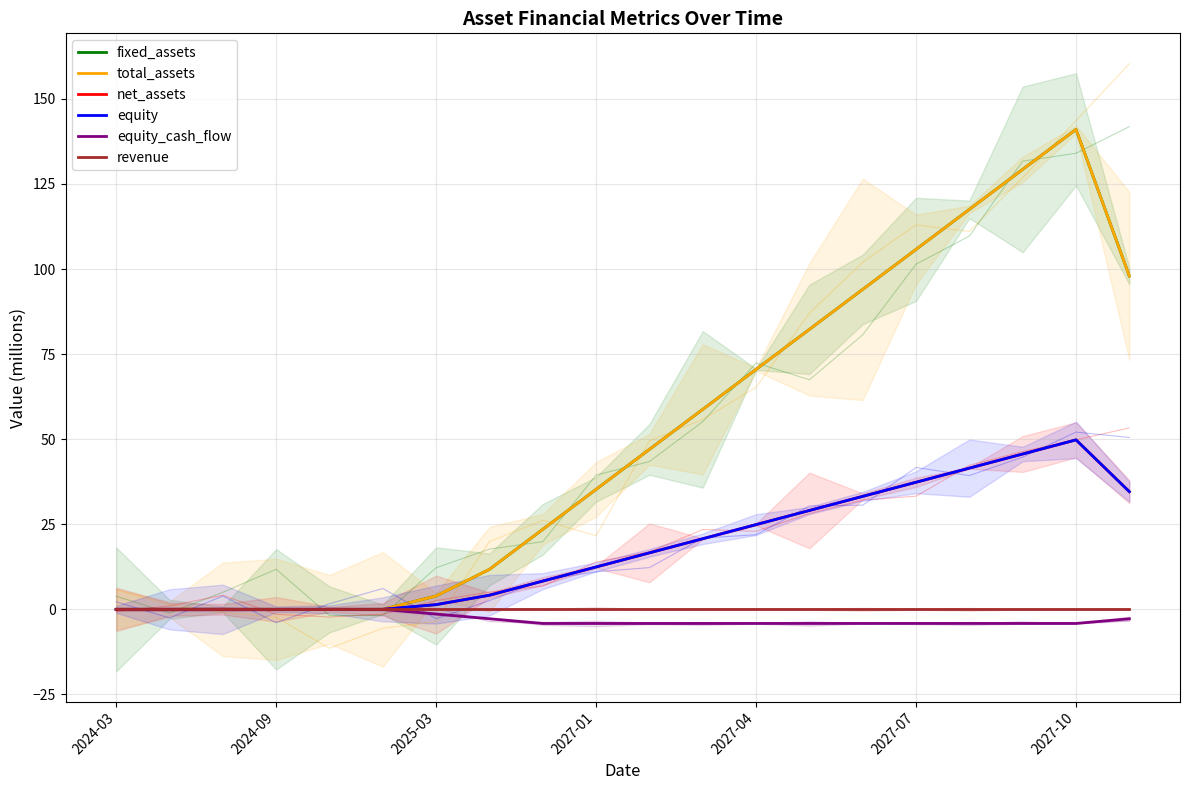

What is the difference between the second highest and minimum values in the net_assets series?

45.6